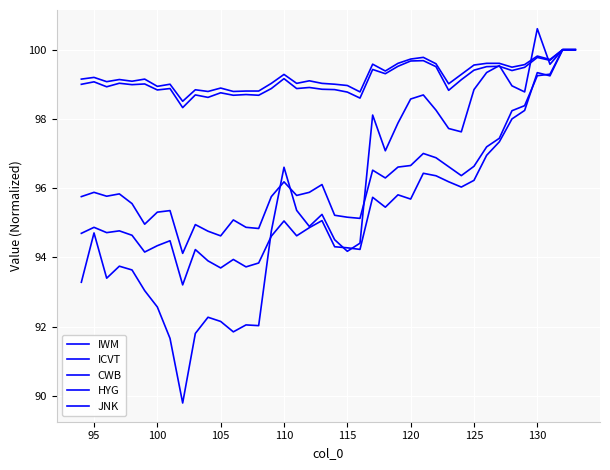

True or false: CWB and JNK intersect in this chart.

False